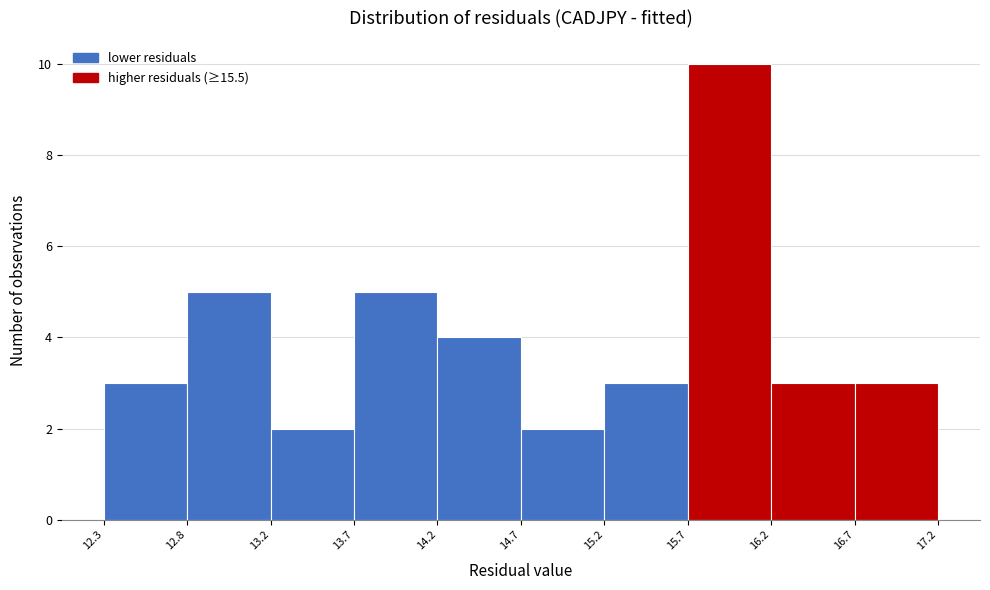

Which range on the x-axis has the tallest bar?

15.7 to 16.2